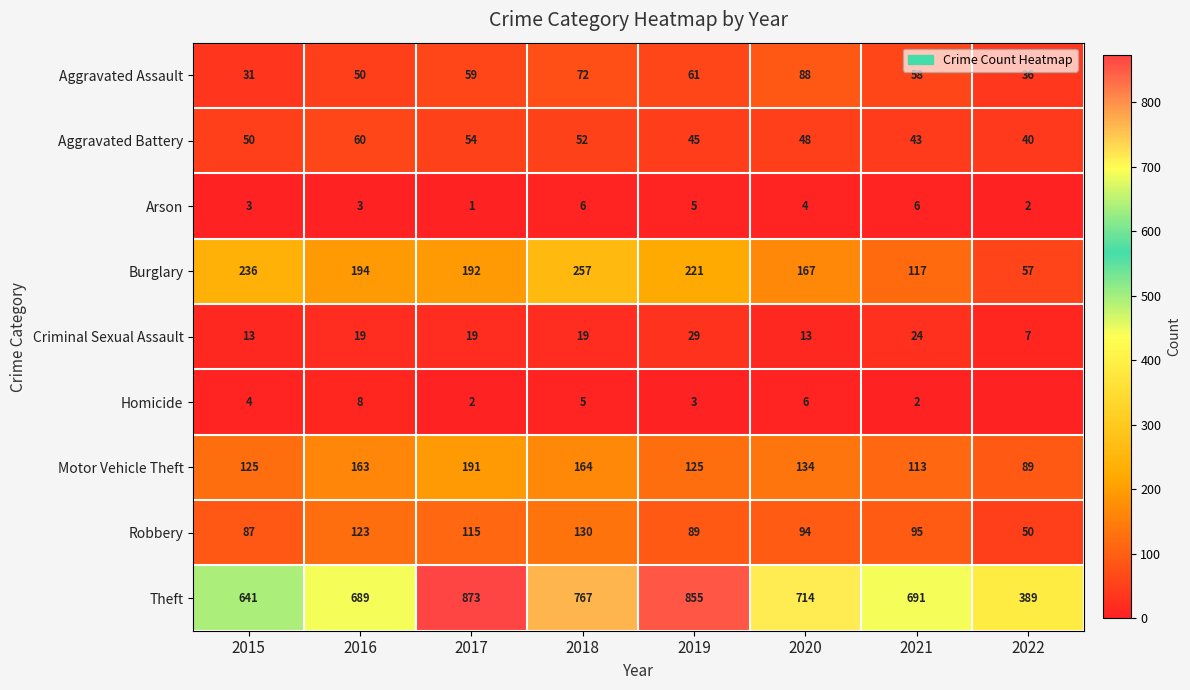

What is the sum of the Aggravated Battery values at 2022 and 2018?

92